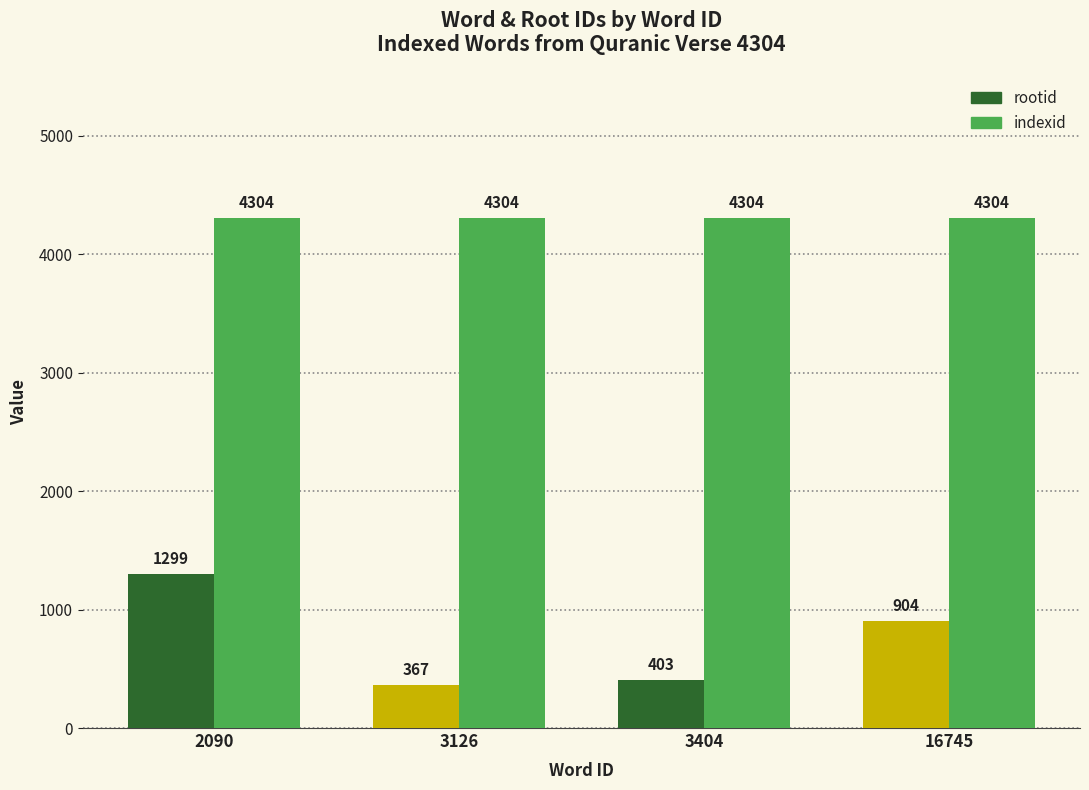

At 2090, list the series in order from largest to smallest.

indexid, rootid